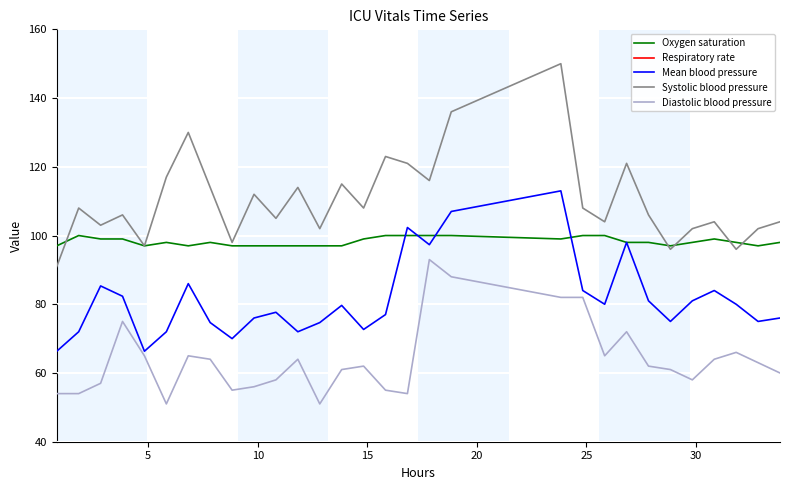

What is the lowest value of the Oxygen saturation series?

97.0